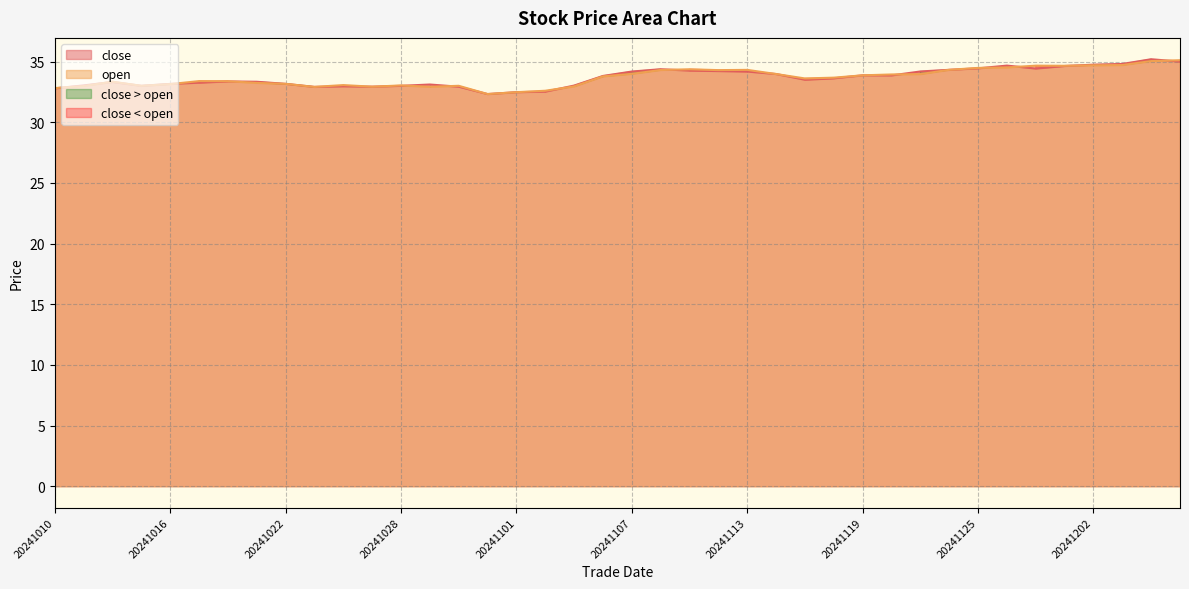

Rank the series at 20241204 from highest to lowest value.

close, open